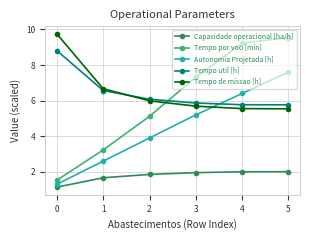

The value of Capacidade operacional [ha/h] at 0 is 0.5. True or false?

False